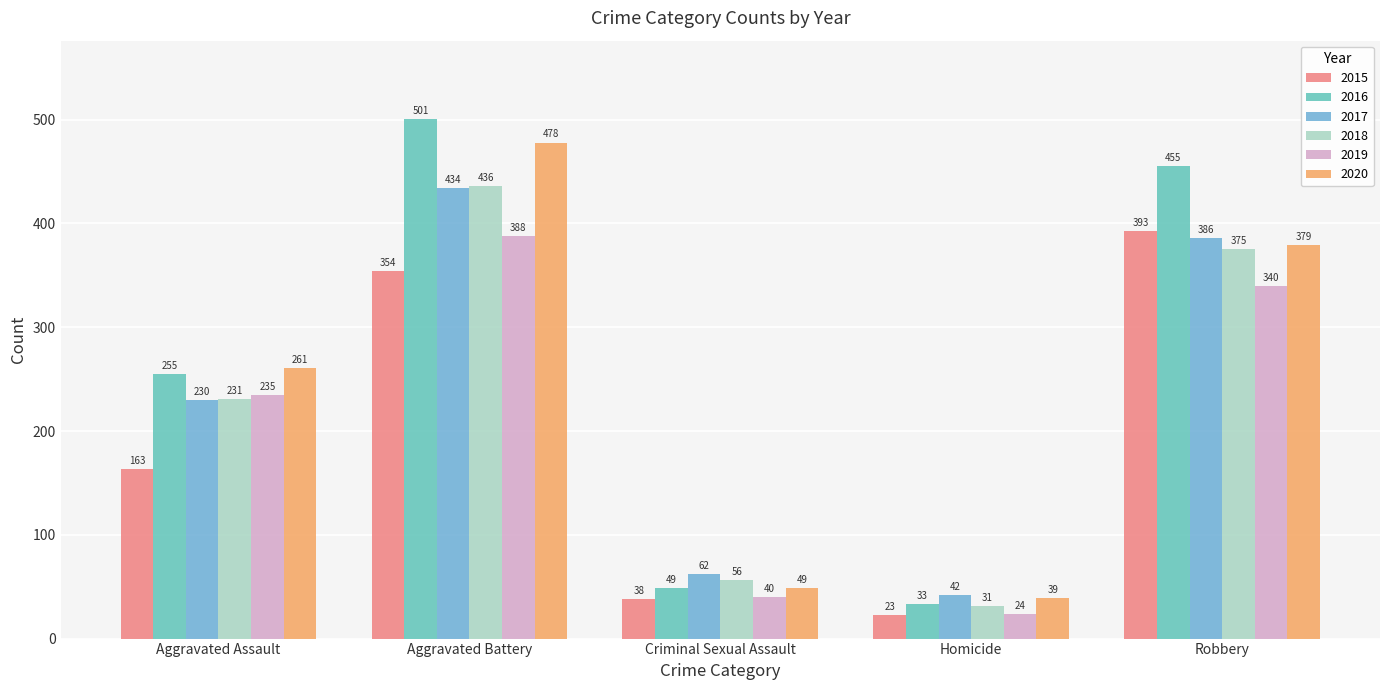

What is the lowest value of the 2016 series?

33